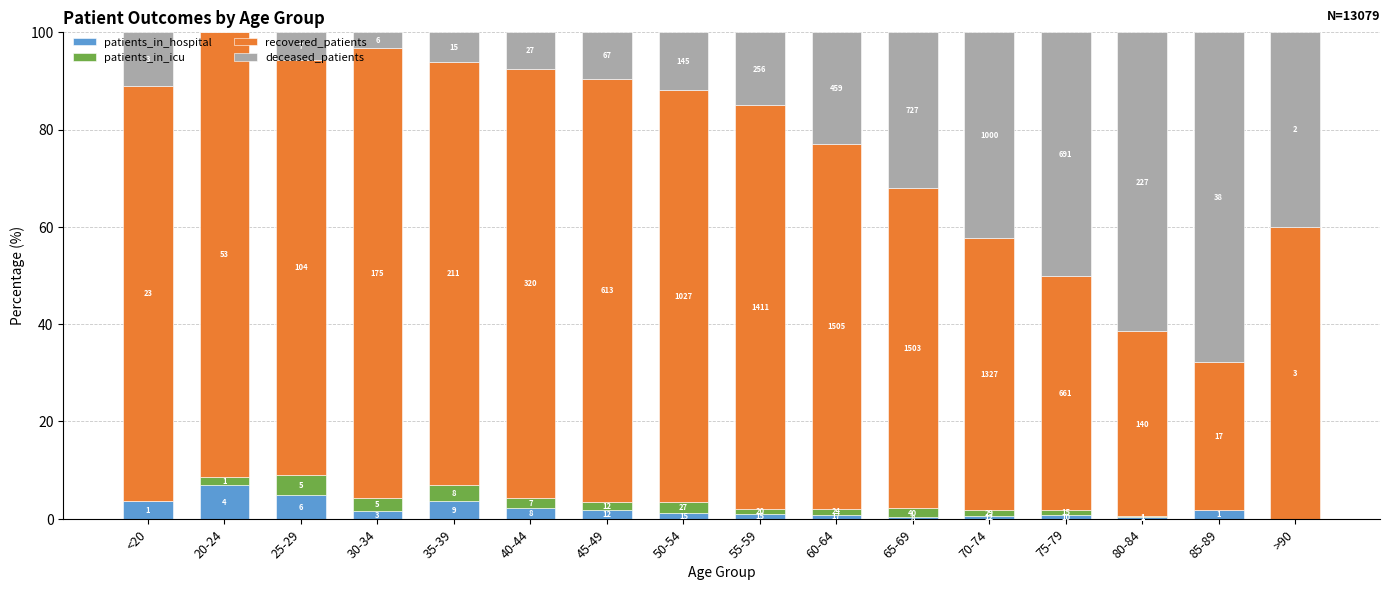

What are all the series names shown in the legend?

patients_in_hospital, patients_in_icu, recovered_patients, deceased_patients